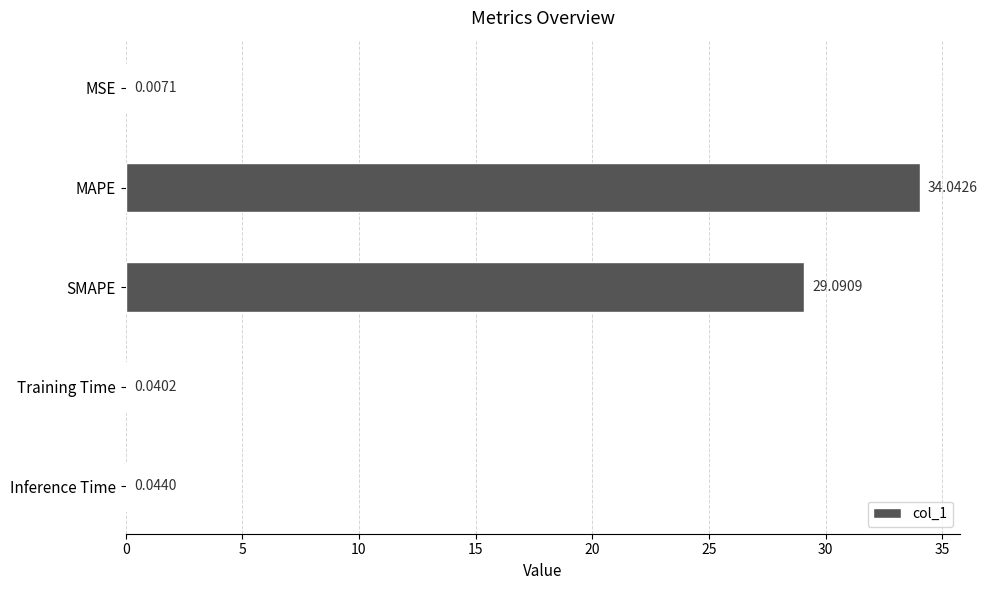

What is the change in value from MAPE to Inference Time?

-34.0